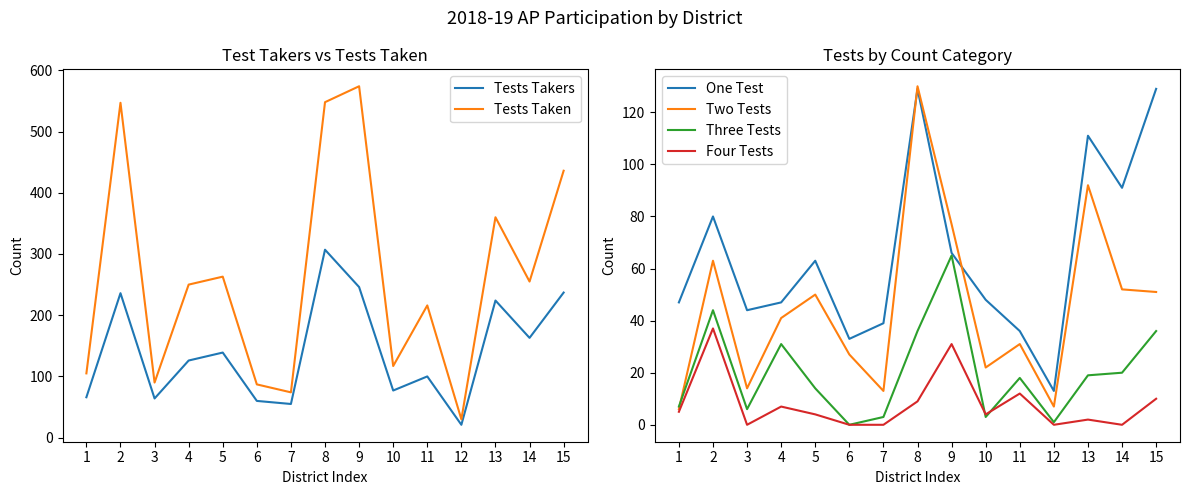

Is it true that One Test equals 30 at 4?

False